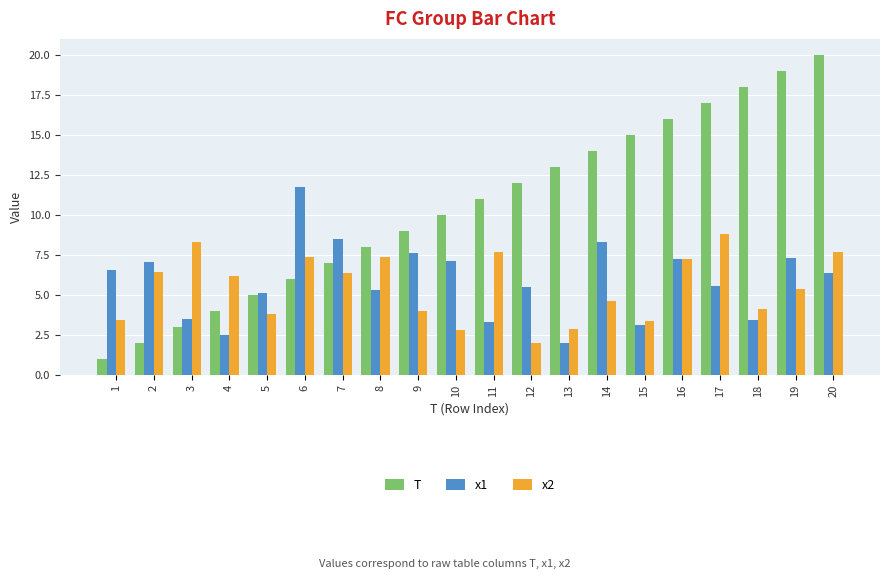

What is the value of the T bar at the 13th from the left?

13.0